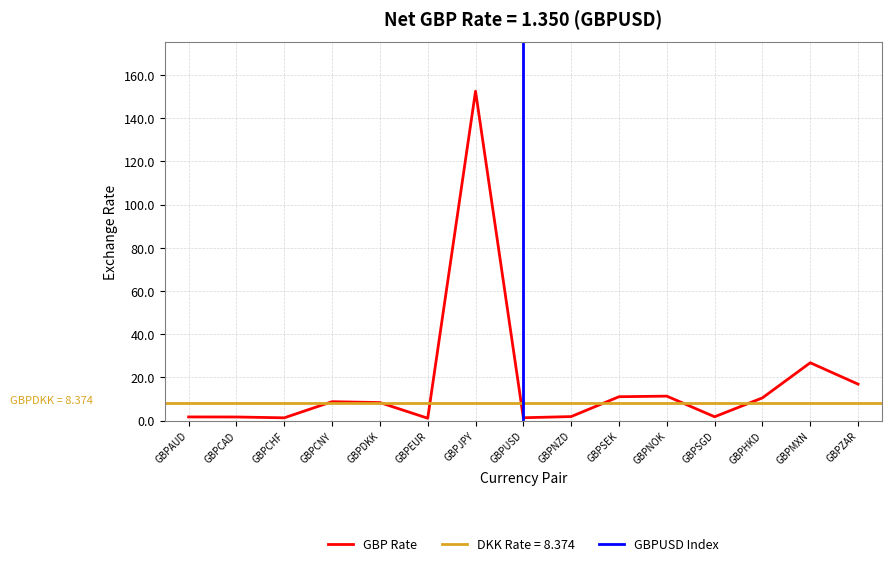

Where is the data nearest to the value 76?

GBPMXN